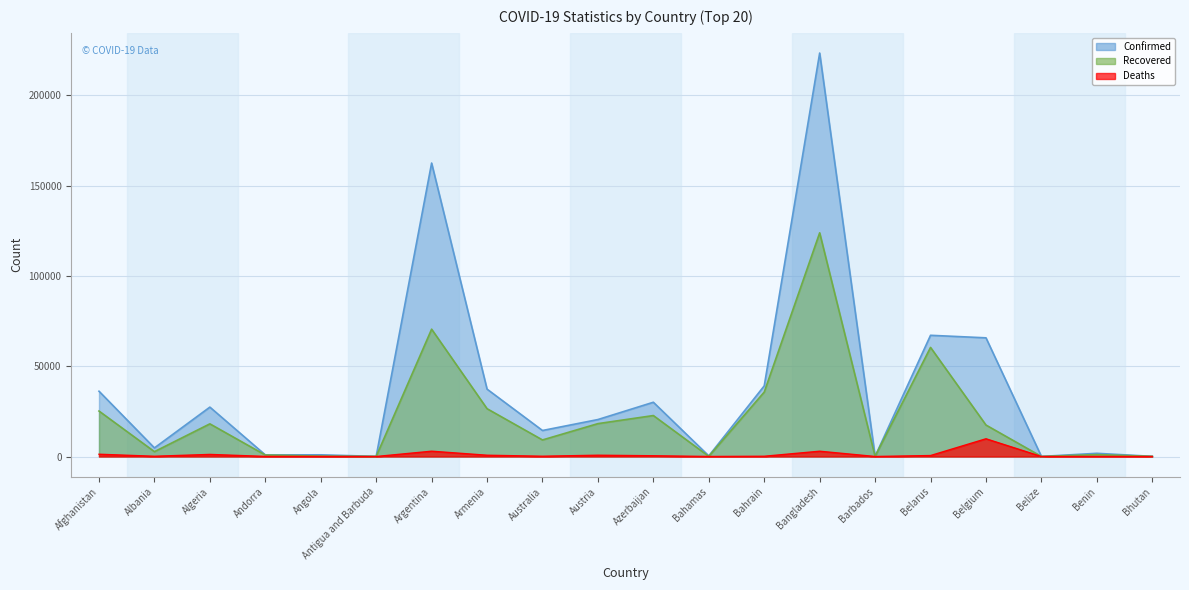

True or false: Confirmed has more than 0 points higher than both neighbors.

True